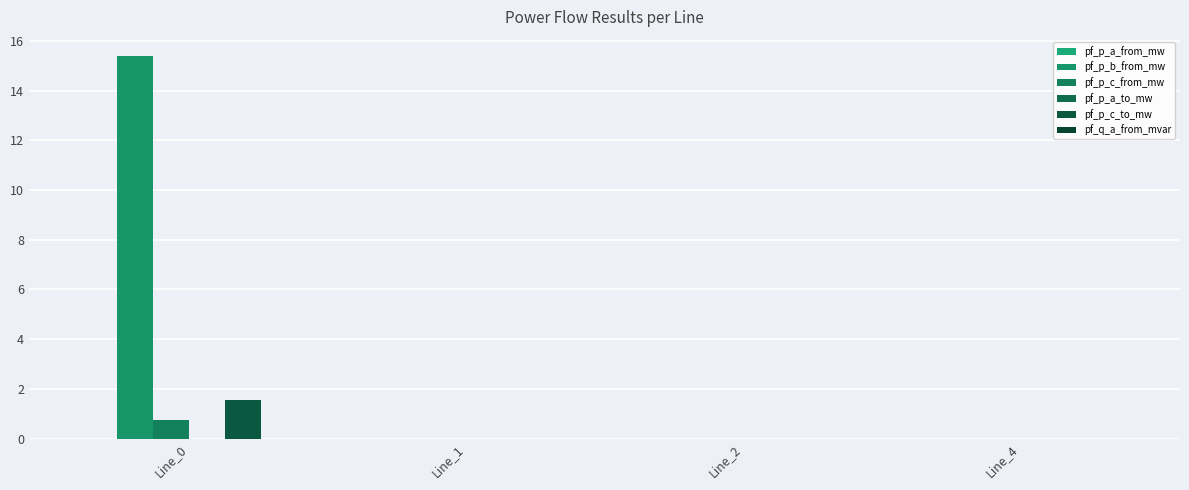

How many categories are shown in the chart?

4